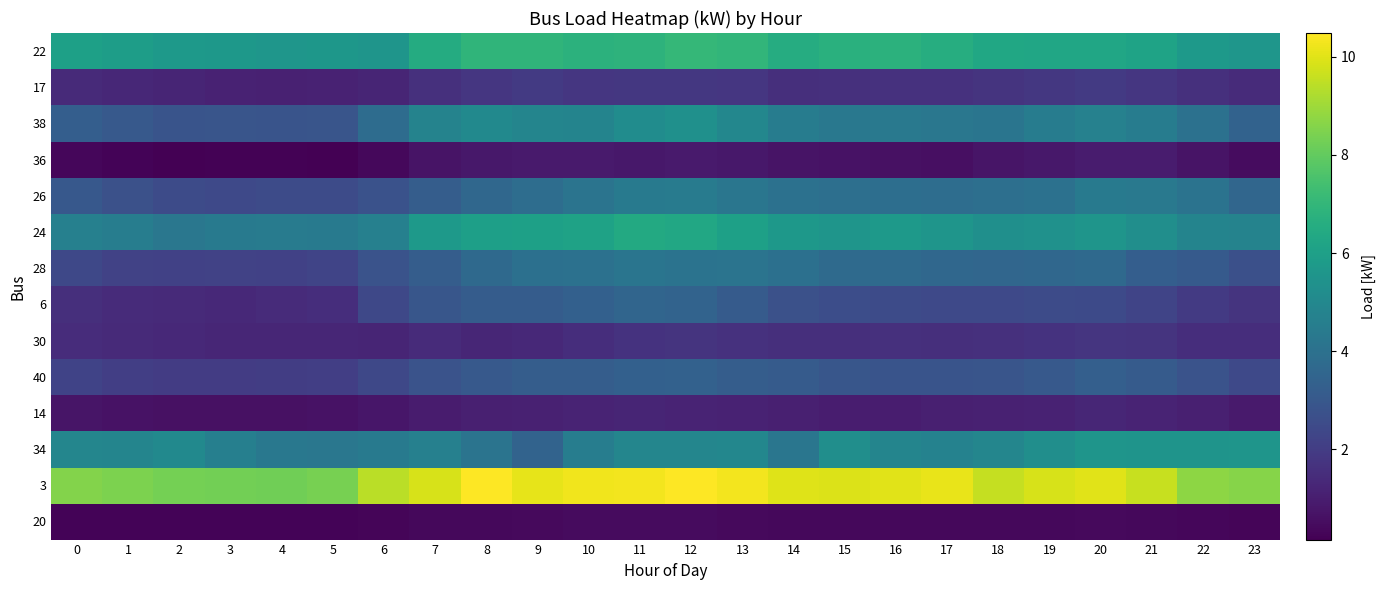

Between 0 and 22, which series saw the biggest shift?

26